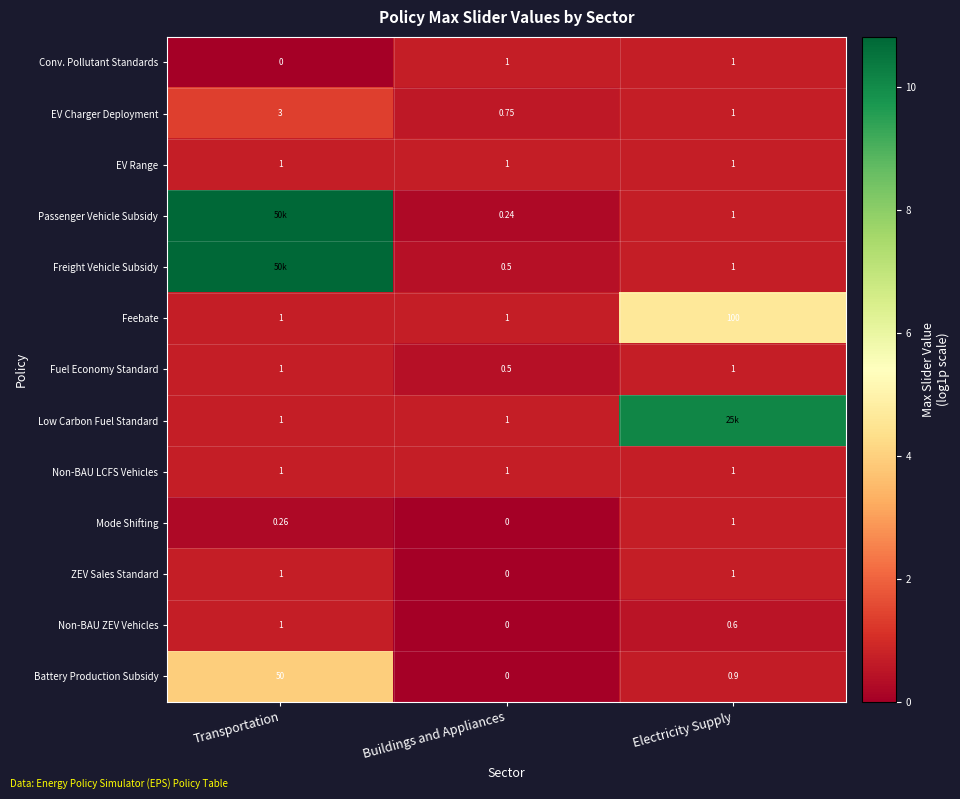

Where is Mode Shifting nearest to the value 0?

Buildings and Appliances